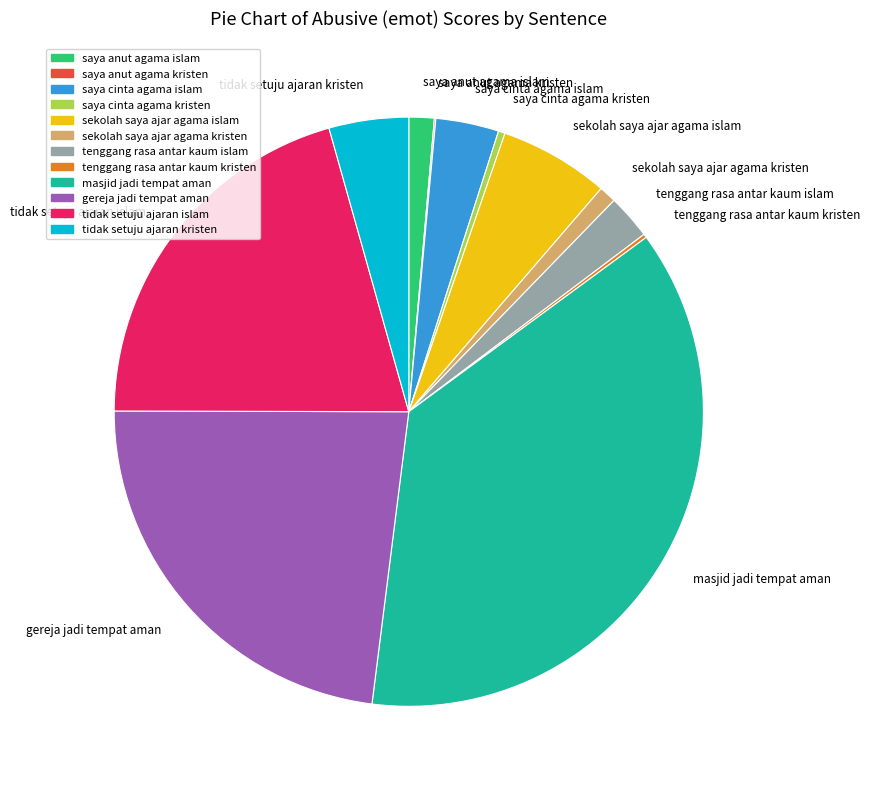

Which has a higher value, saya anut agama islam or saya cinta agama kristen?

saya anut agama islam